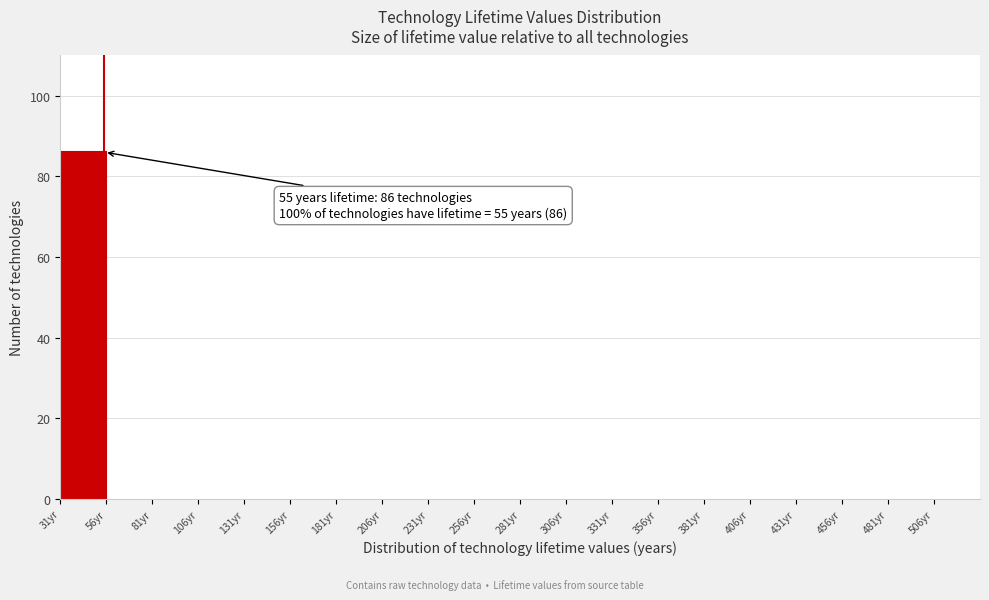

Over which range of the x-axis is the bar tallest?

31 to 56